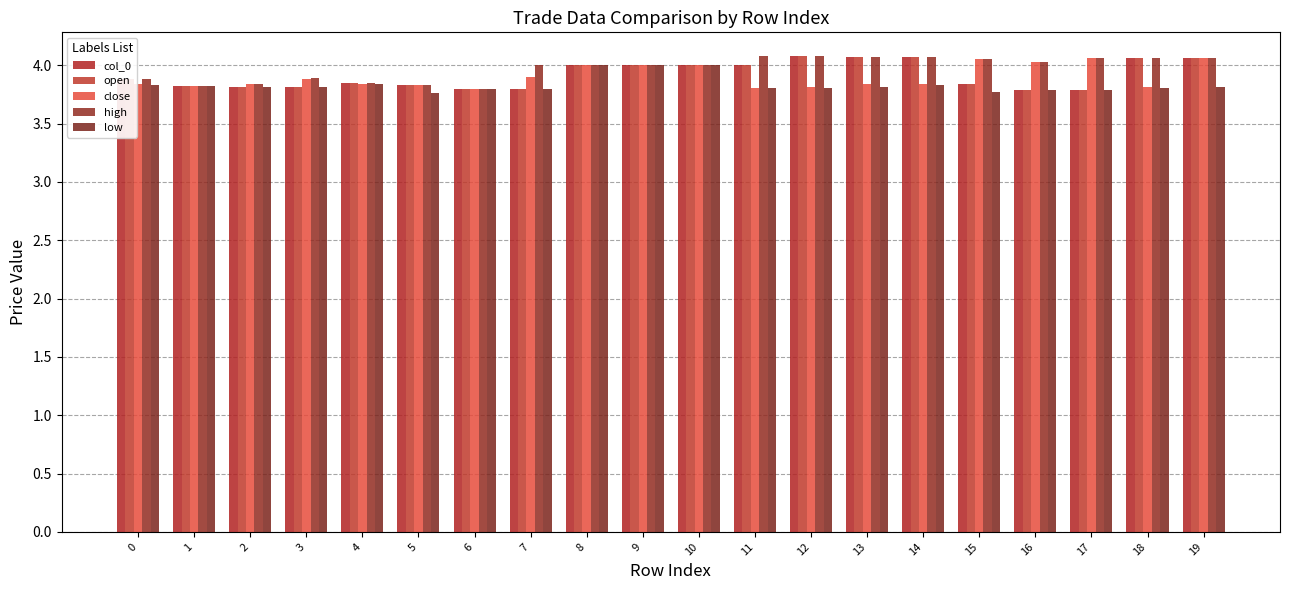

At which category is the sum across all series the highest?

19